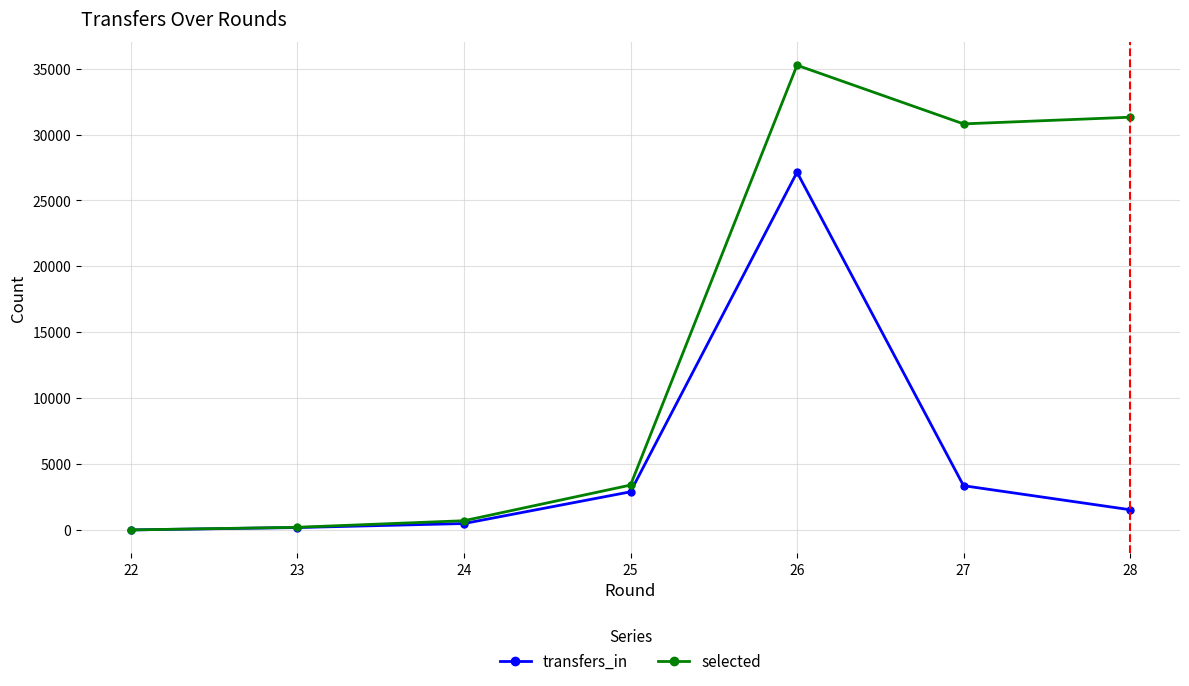

At how many categories does at least one series exceed 34418?

1